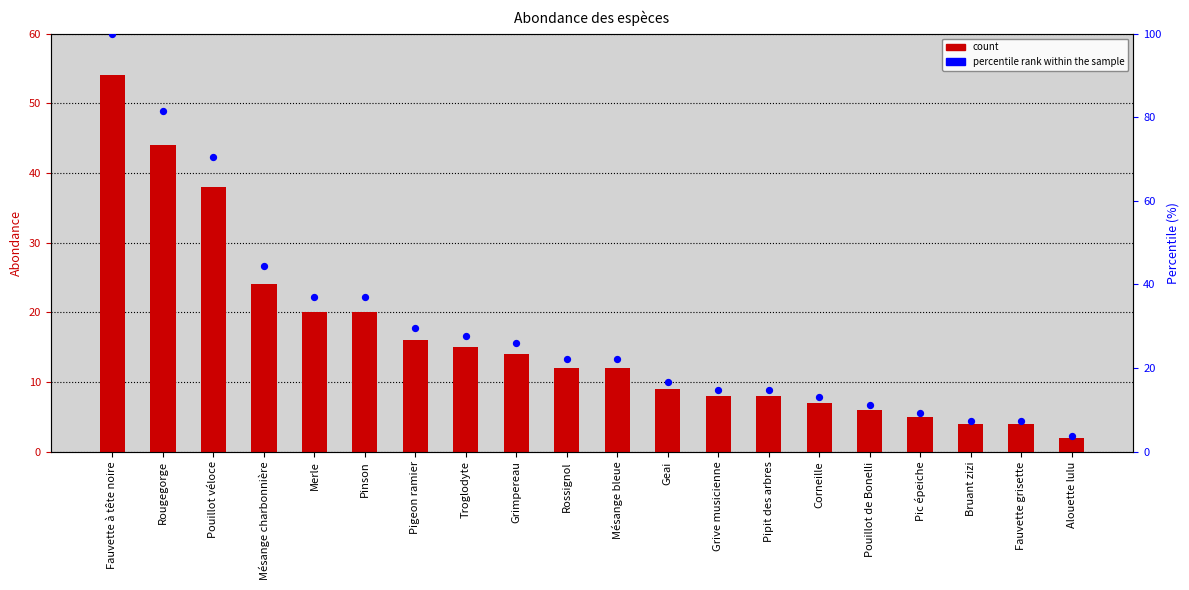

Which series reaches the maximum Y coordinate?

percentile rank within the sample